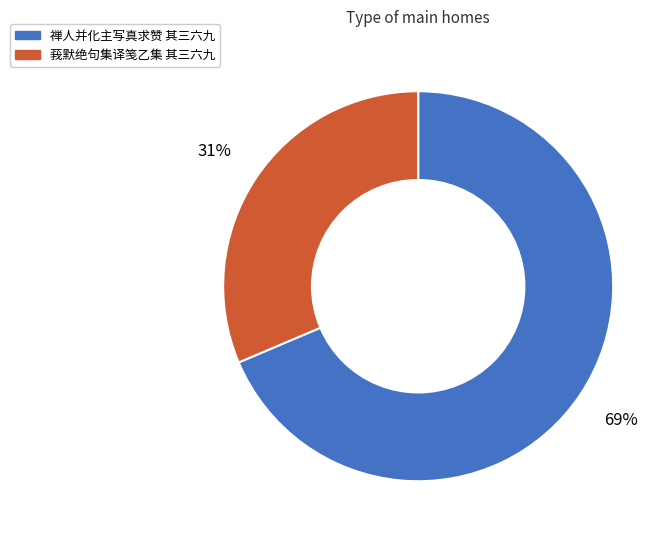

Combined, do 禅人并化主写真求赞 其三六九 and 莪默绝句集译笺乙集 其三六九 account for over 50%?

Yes